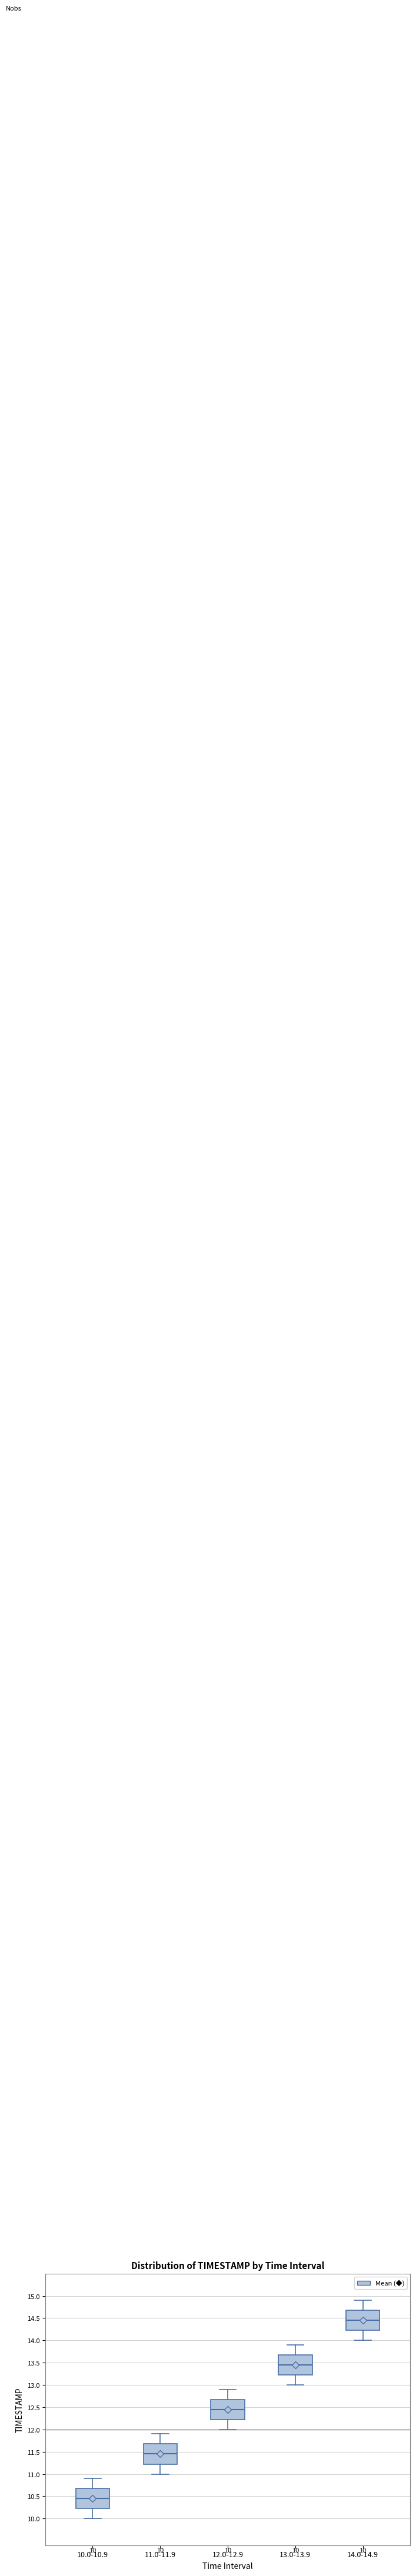

Which box's median line is the lowest?

10.0-10.9